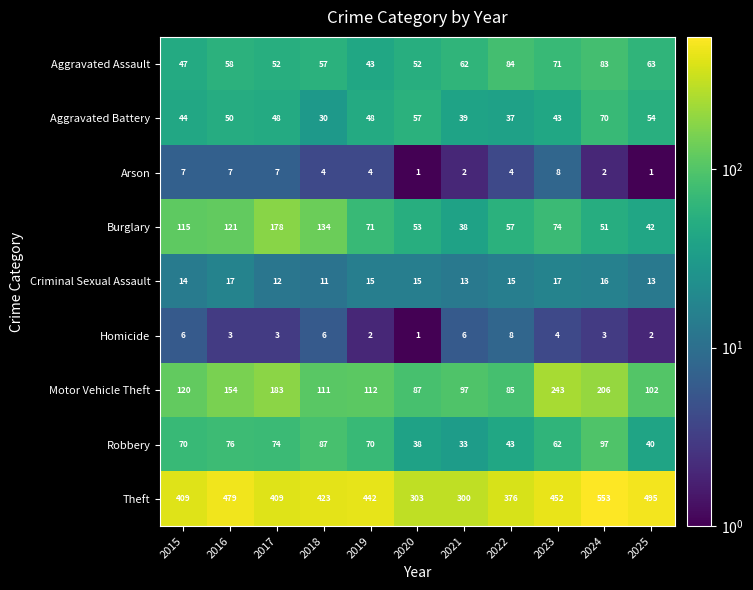

At which label is Homicide closest to 4?

2023